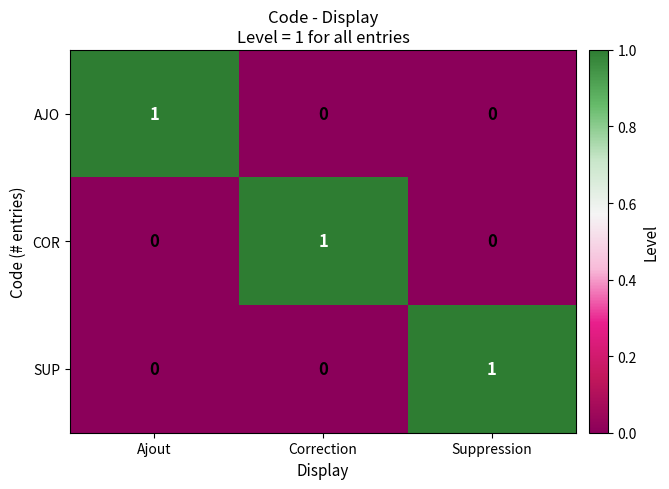

What is the difference between the highest and lowest values at Suppression?

1